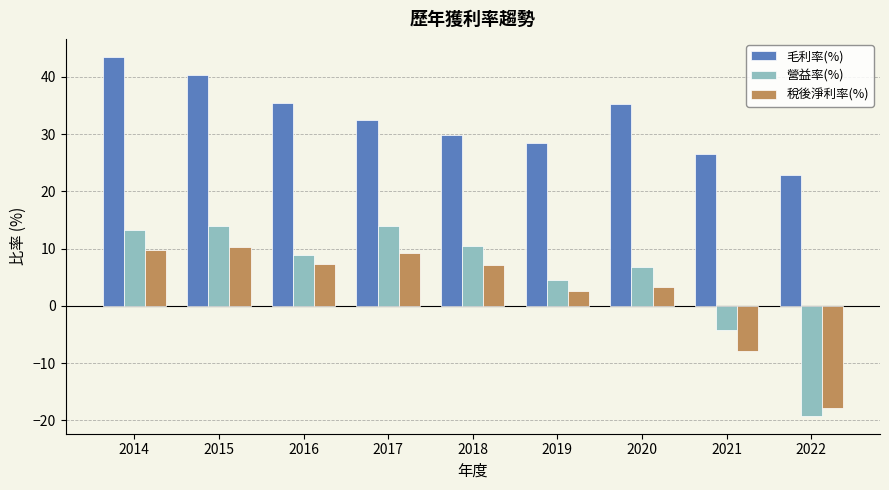

The 毛利率(%) series shows 43.5 at 2014. True or false?

True